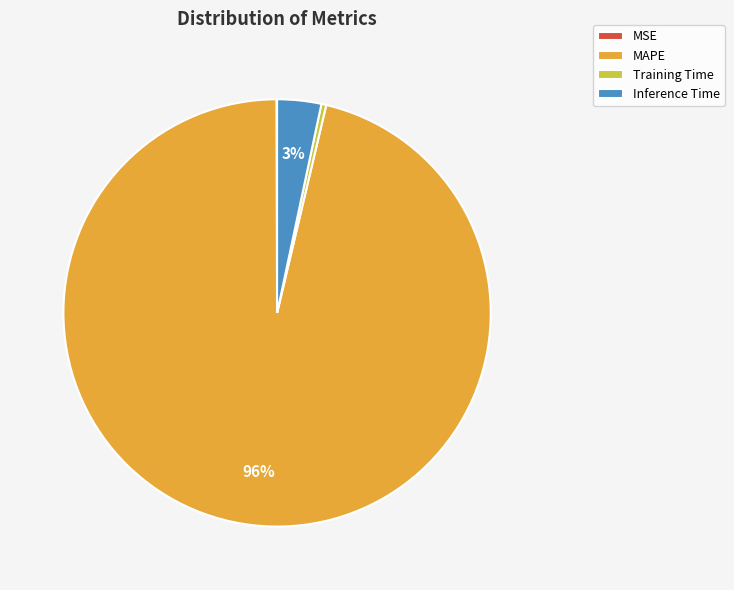

Is it true that Training Time is 6% of the pie?

False